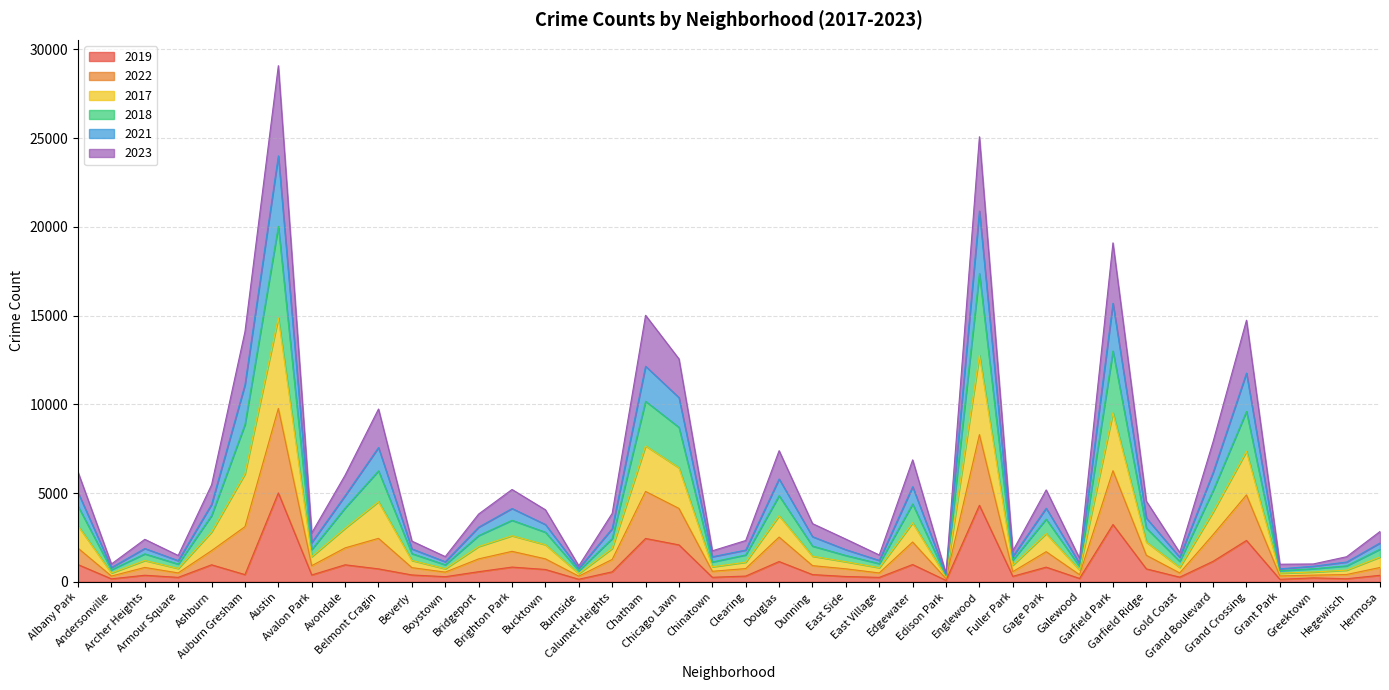

Does the chart have visible grid lines?

Yes